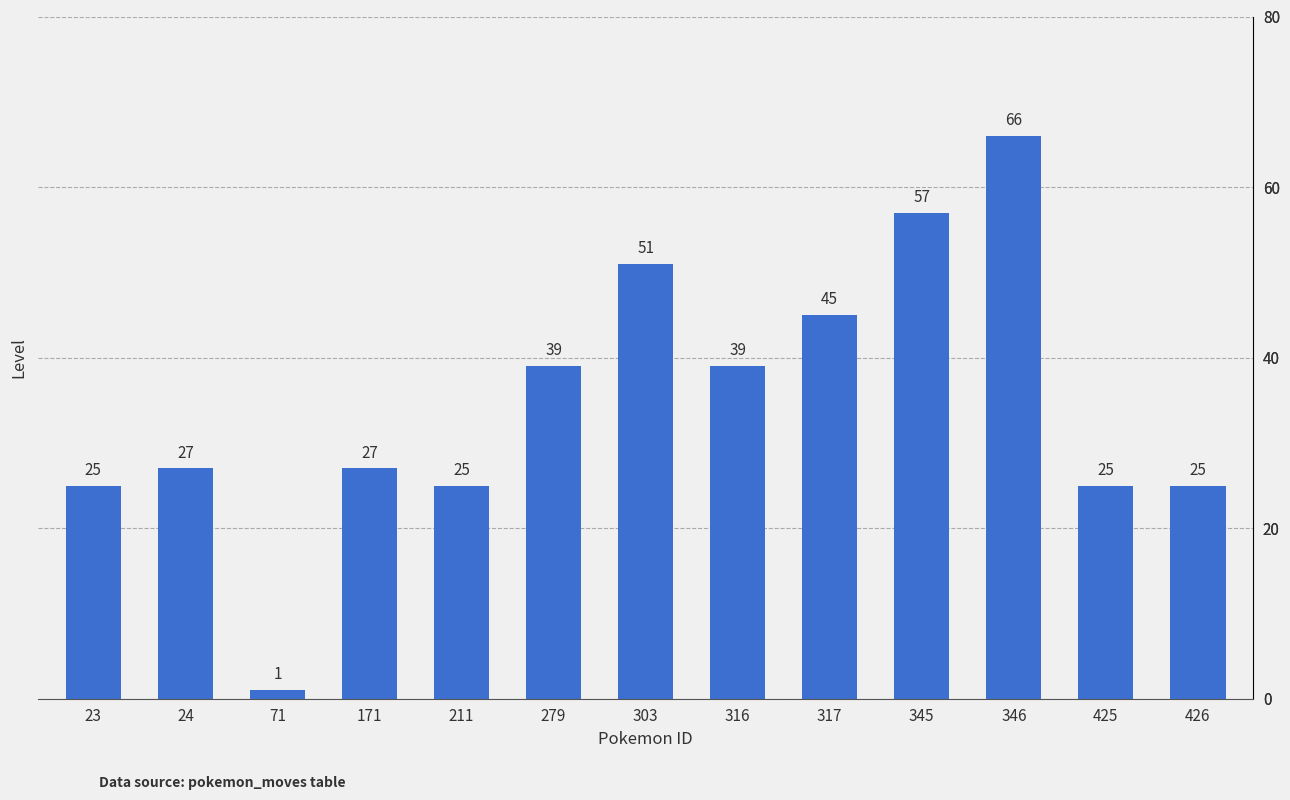

What is the value of the 1st bar from the left?

25